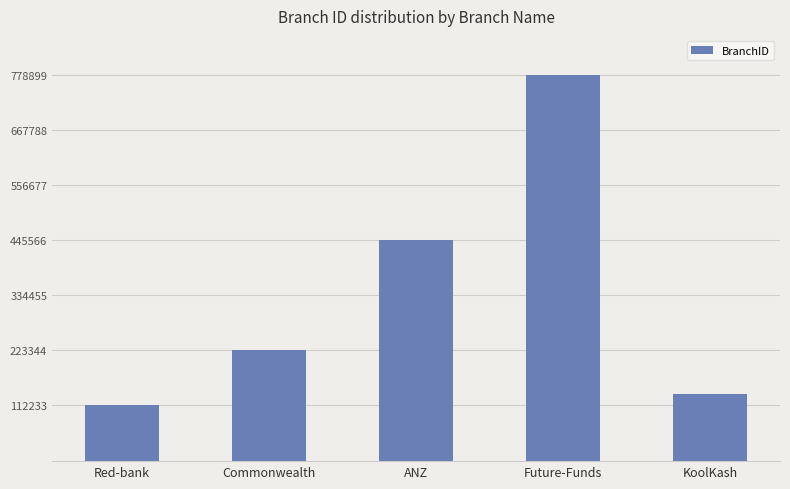

The value at Commonwealth is 223344. True or false?

True